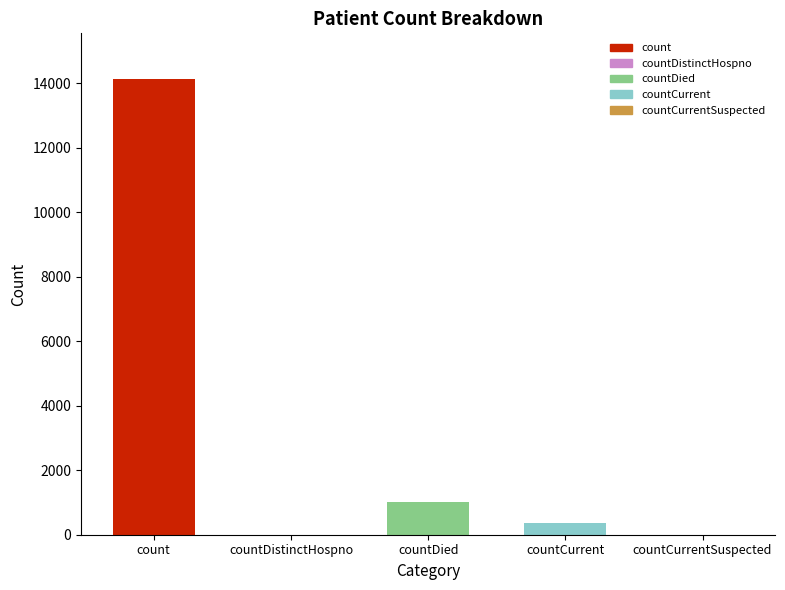

The chart shows a value of 194 at countCurrent. True or false?

False